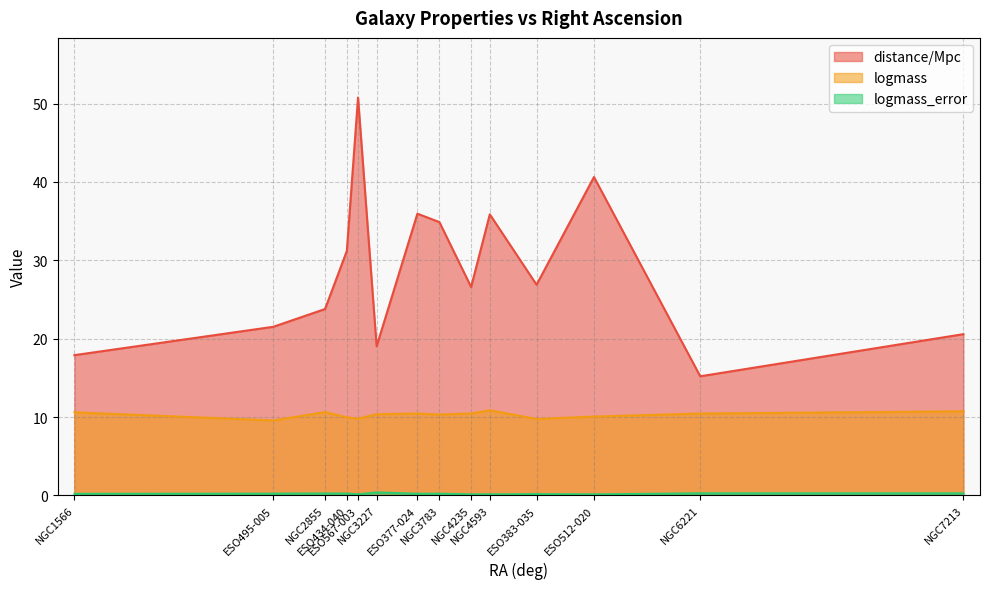

Is the value of distance/Mpc at NGC3227 greater than the value of logmass at NGC4593?

Yes